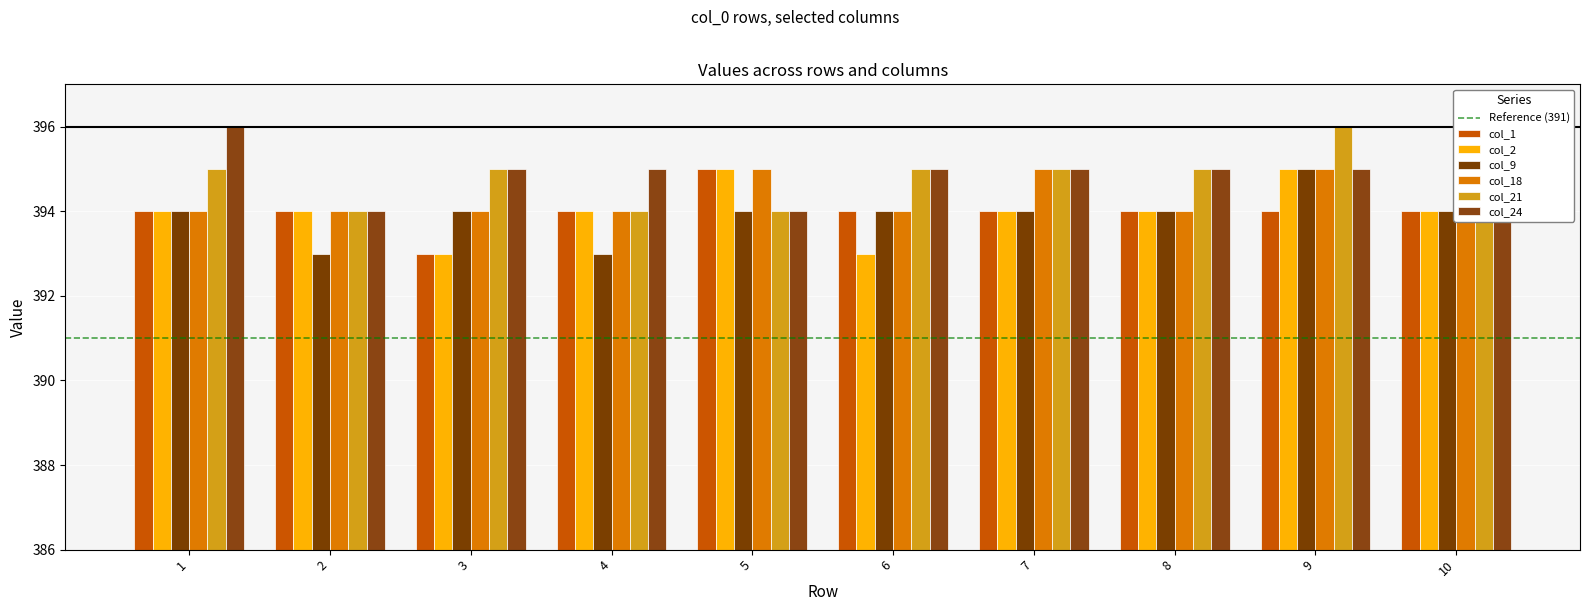

What is the total value across all series at 10?

2365